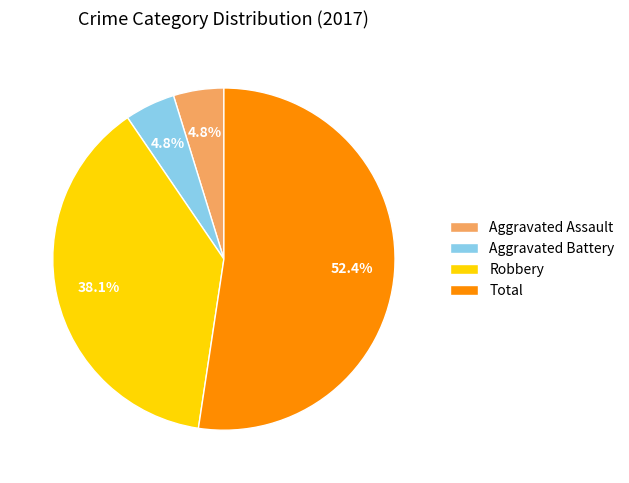

What is the majority slice?

Total